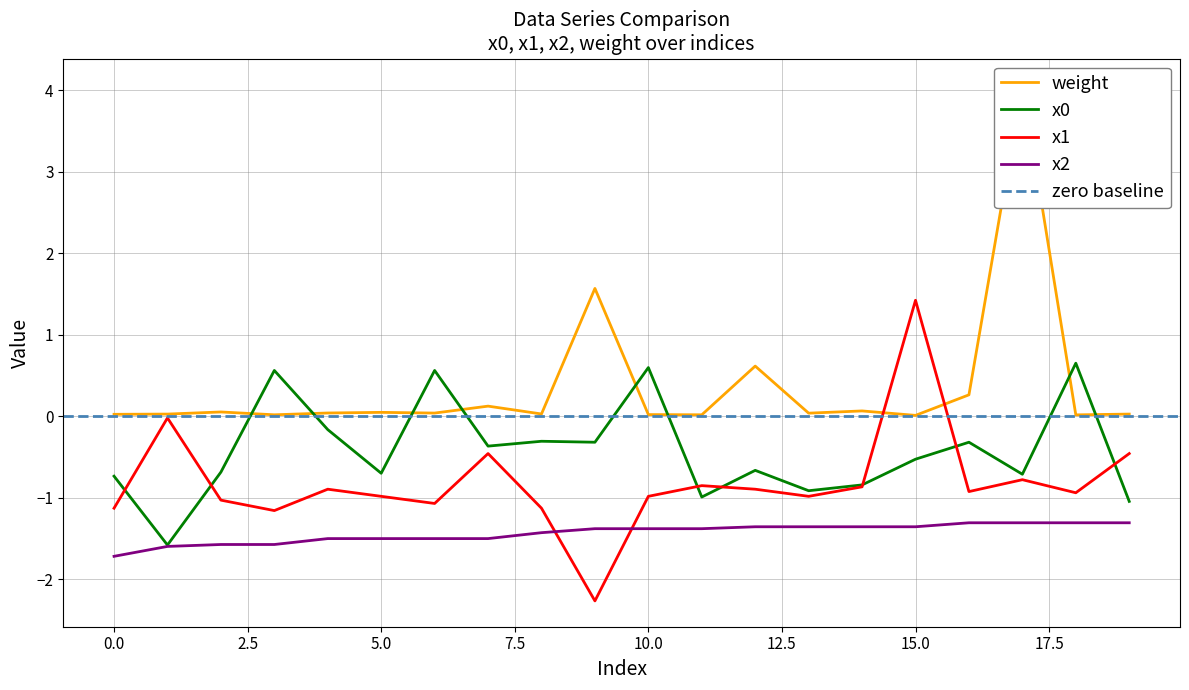

Which series has the largest range (max minus min)?

weight